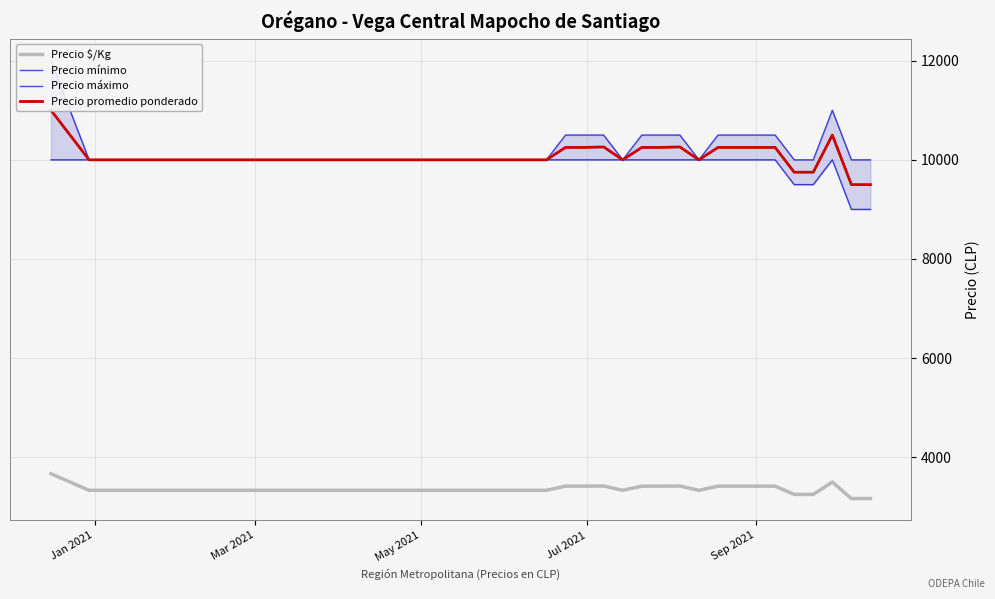

True or false: Precio mínimo and Precio $/Kg cross at least once.

False